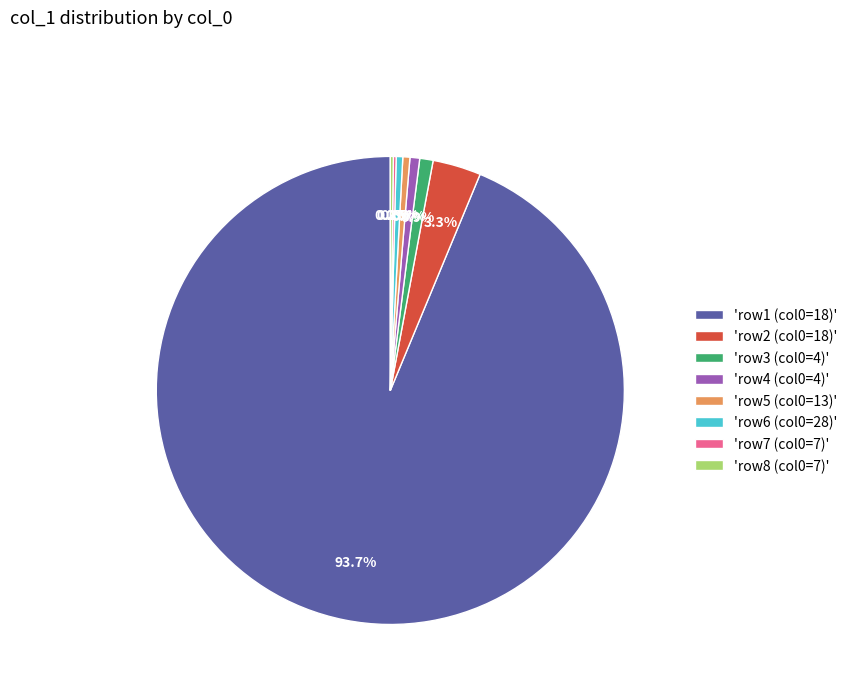

Which has a higher value, 'row2 (col0=18)' or 'row3 (col0=4)'?

'row2 (col0=18)'